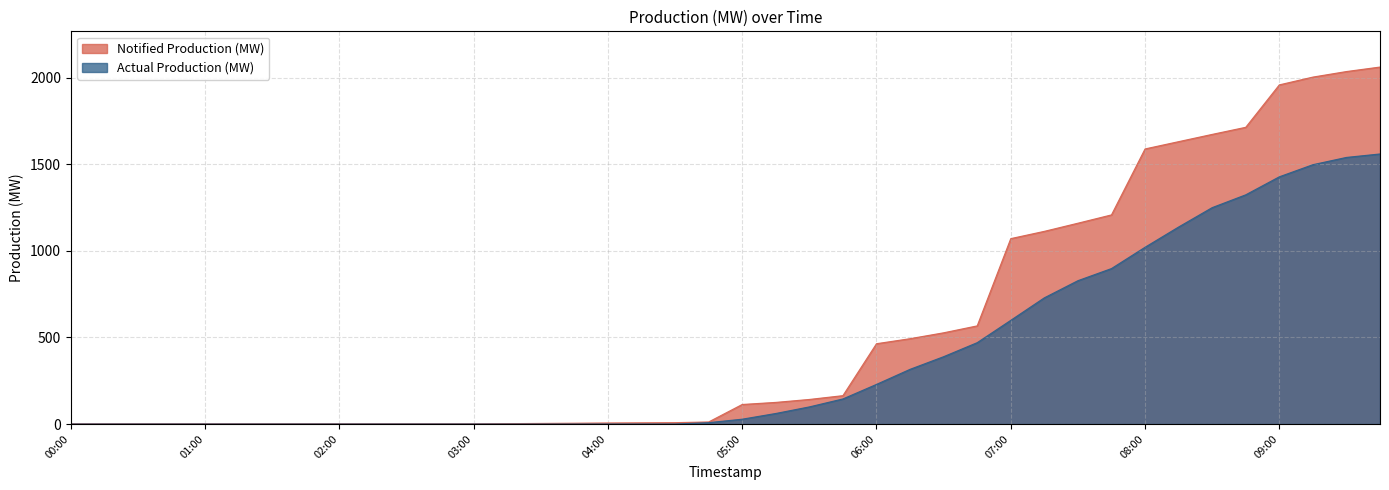

What value does the Actual Production (MW) series have at 09:00?

1428